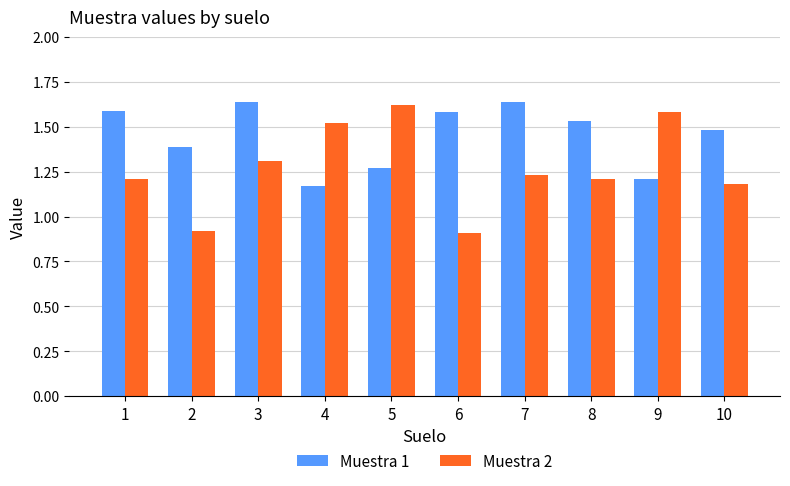

What is the sum of all Muestra 1 values?

14.5